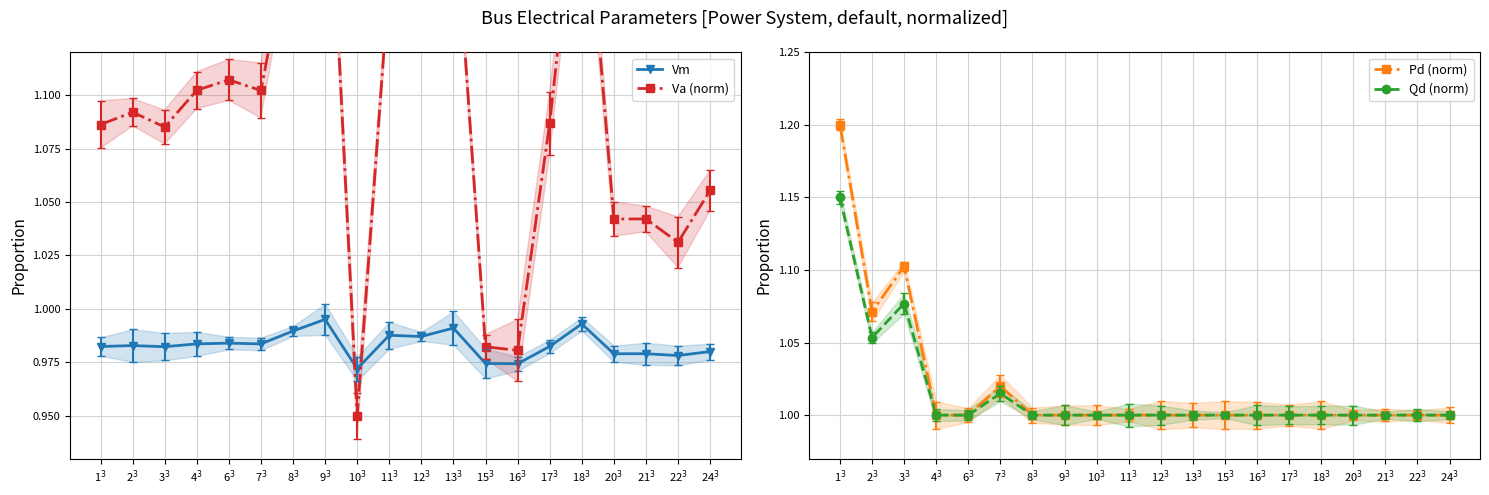

What is the label of the 8th point from the right?

15$^3$